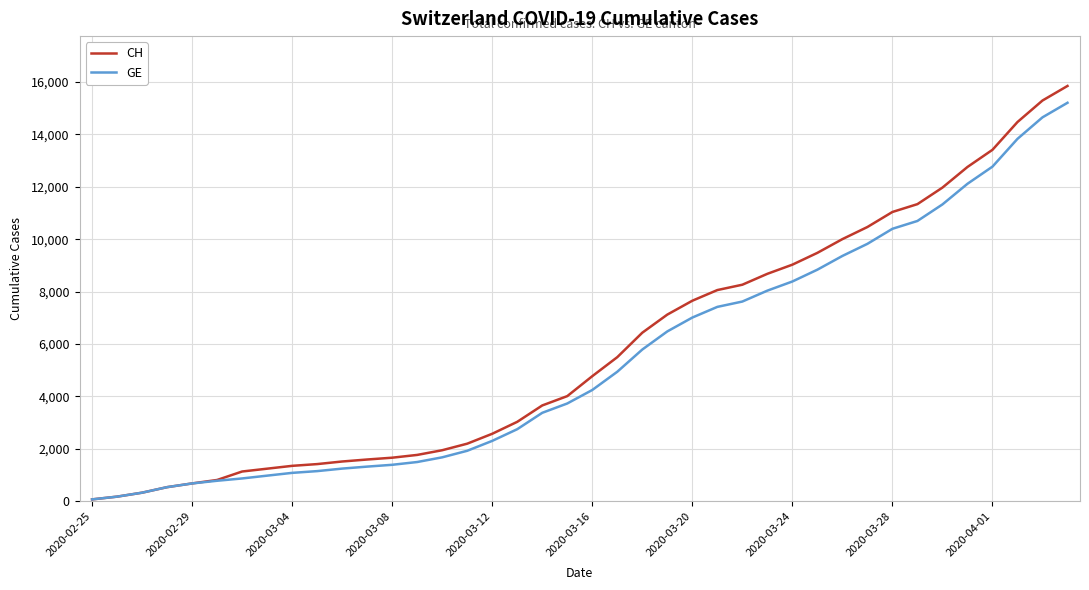

What is the greatest value displayed?

15850